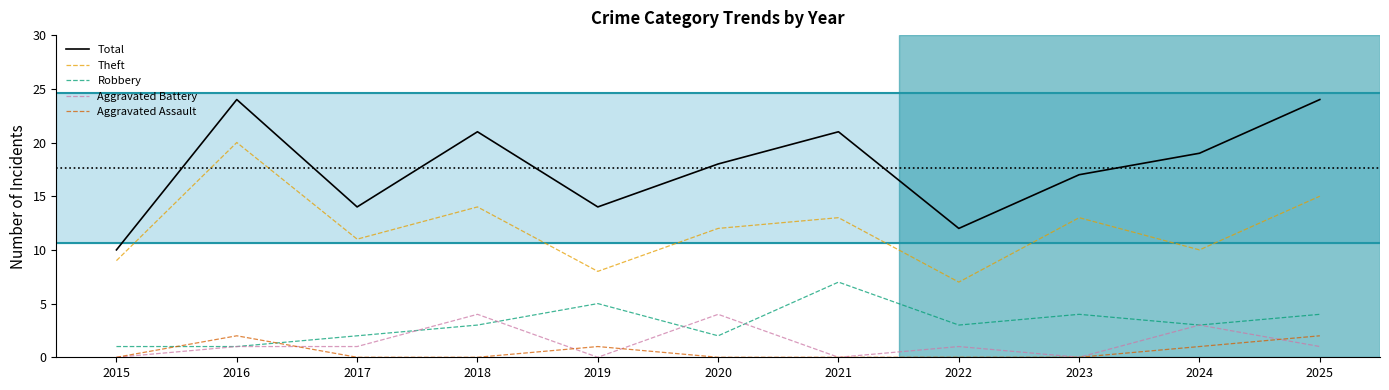

At 2018, list the series in order from smallest to largest.

Aggravated Assault, Robbery, Aggravated Battery, Theft, Total